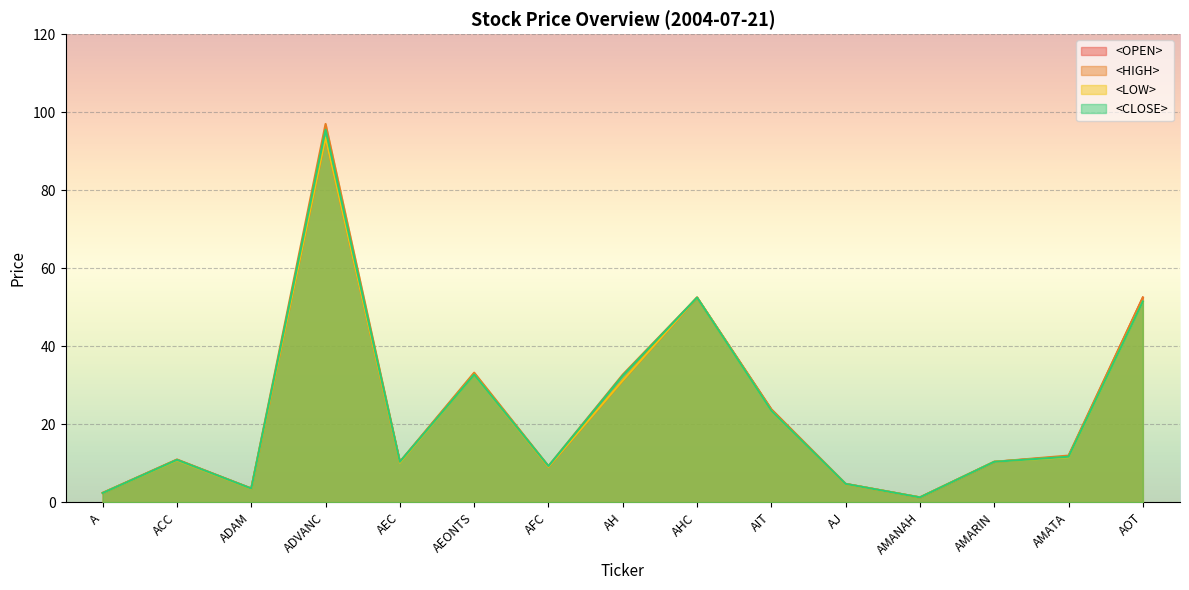

What is the minimum value shown in the chart?

1.3